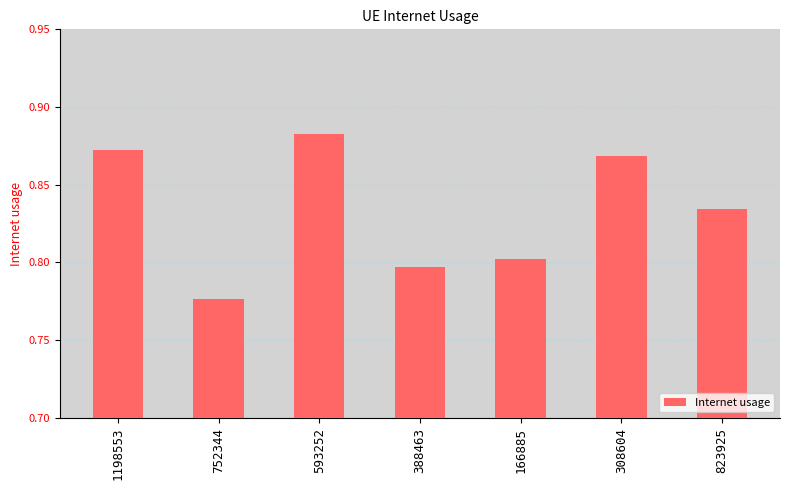

Count the values in the range 0 to 1.

7